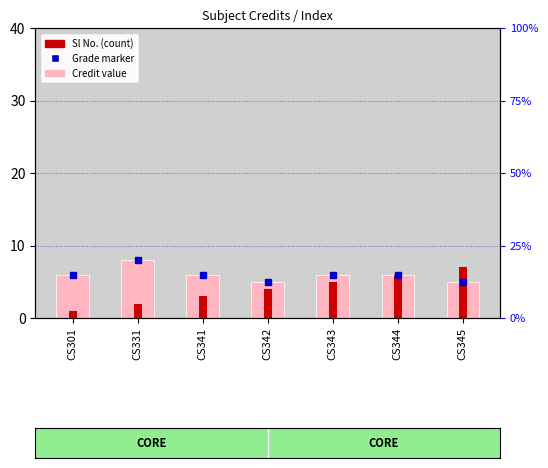

How many data points does each series have?

7